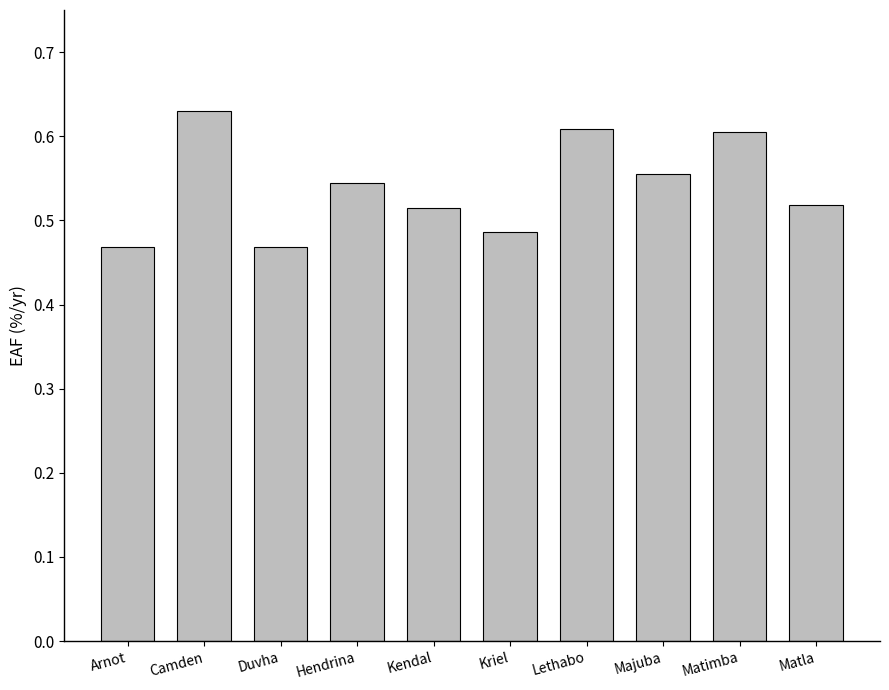

How many values are between 0 and 1?

10